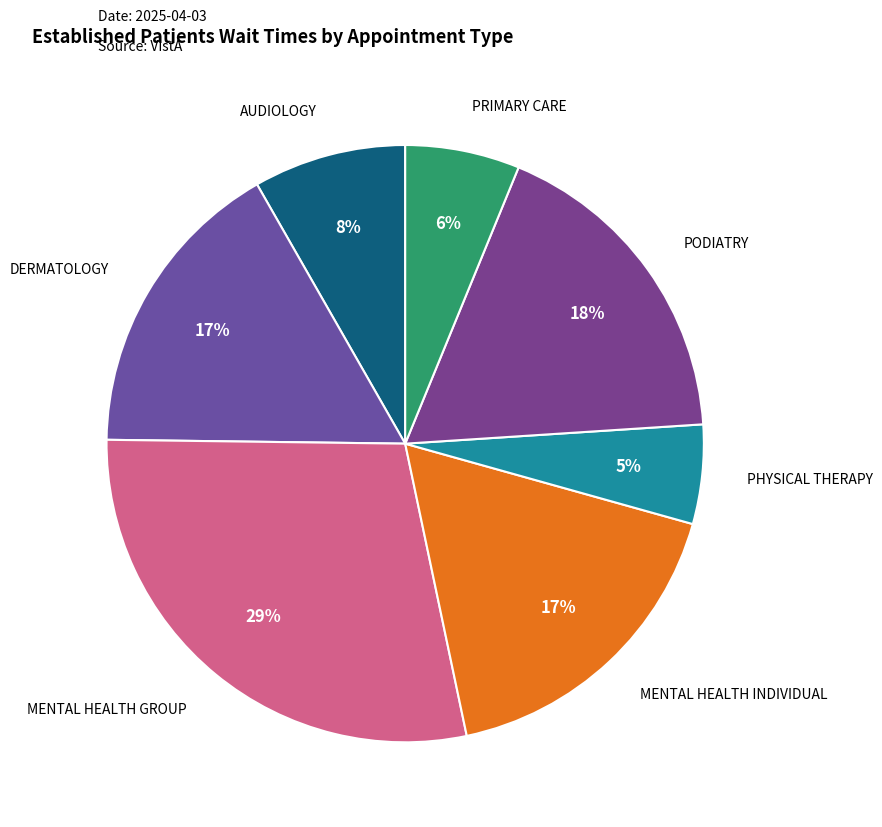

How many segments does this pie chart have?

7